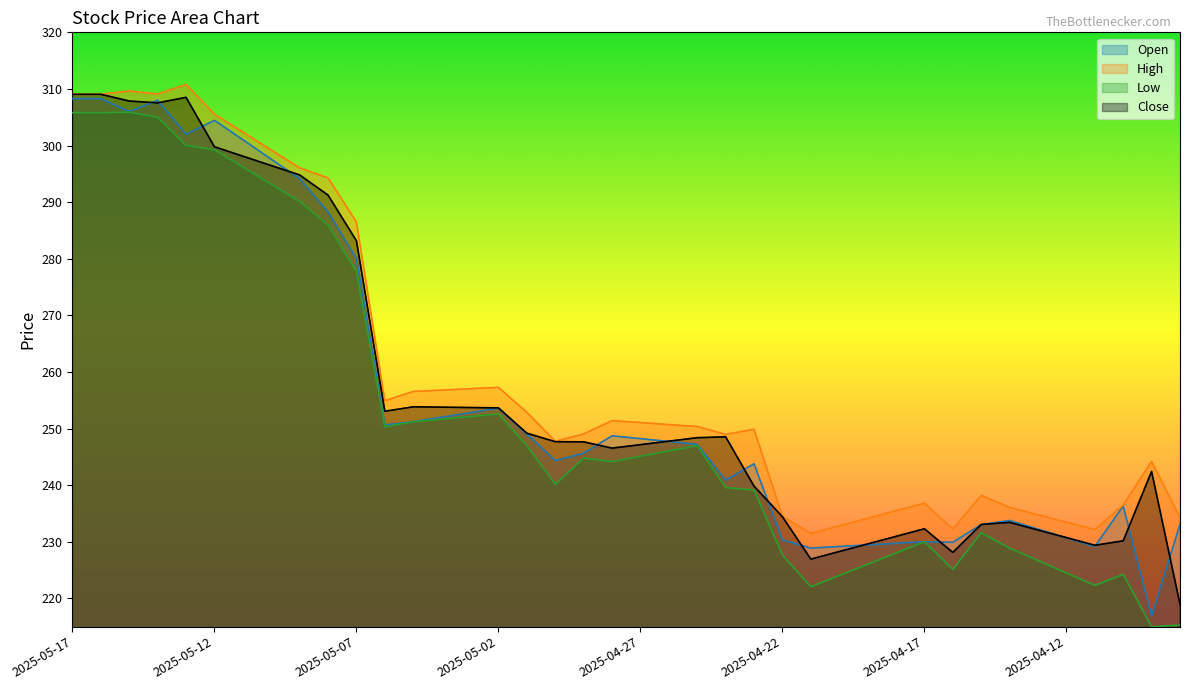

How many interior local peaks does the Open series have?

8